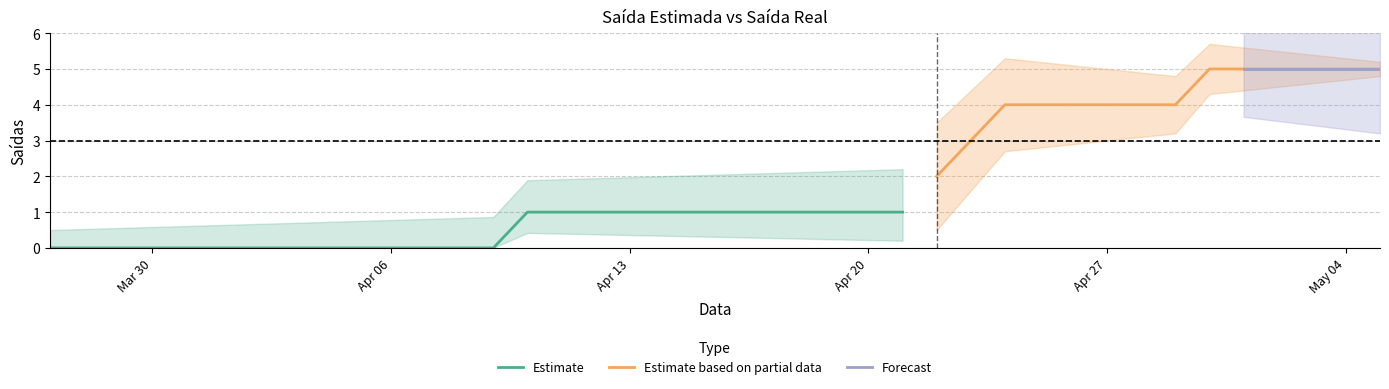

What position from the right is 5?

35